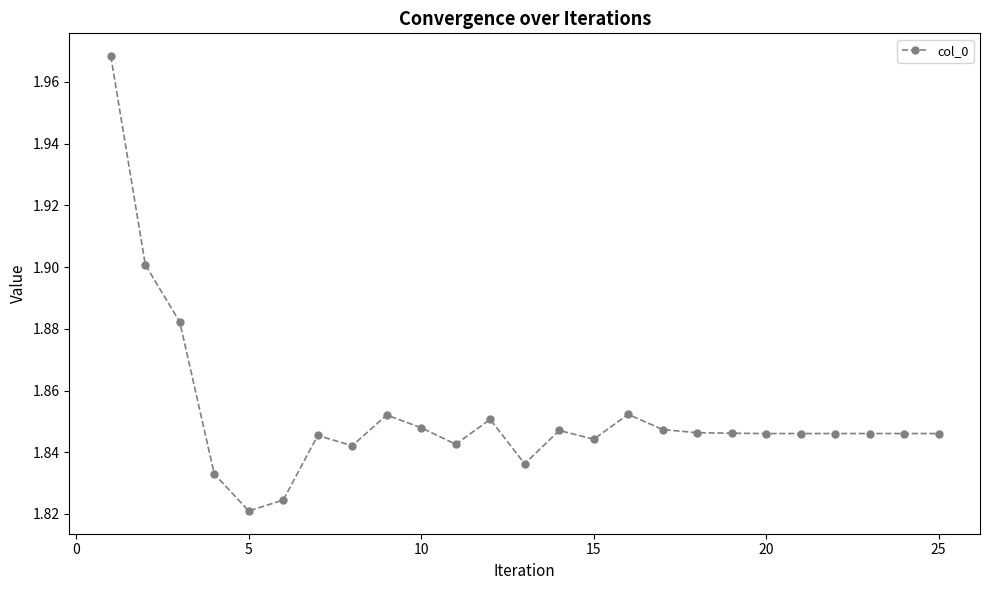

How many lines are shown in the chart?

1